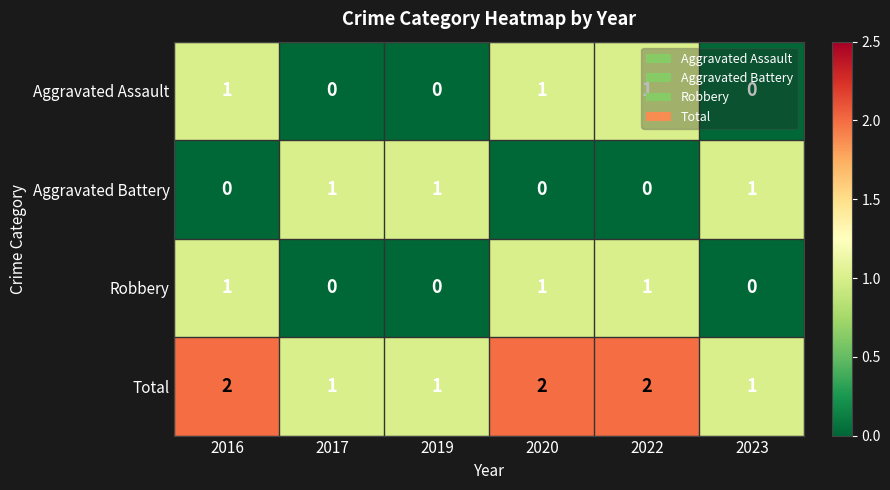

What is the sum of all Total values?

9